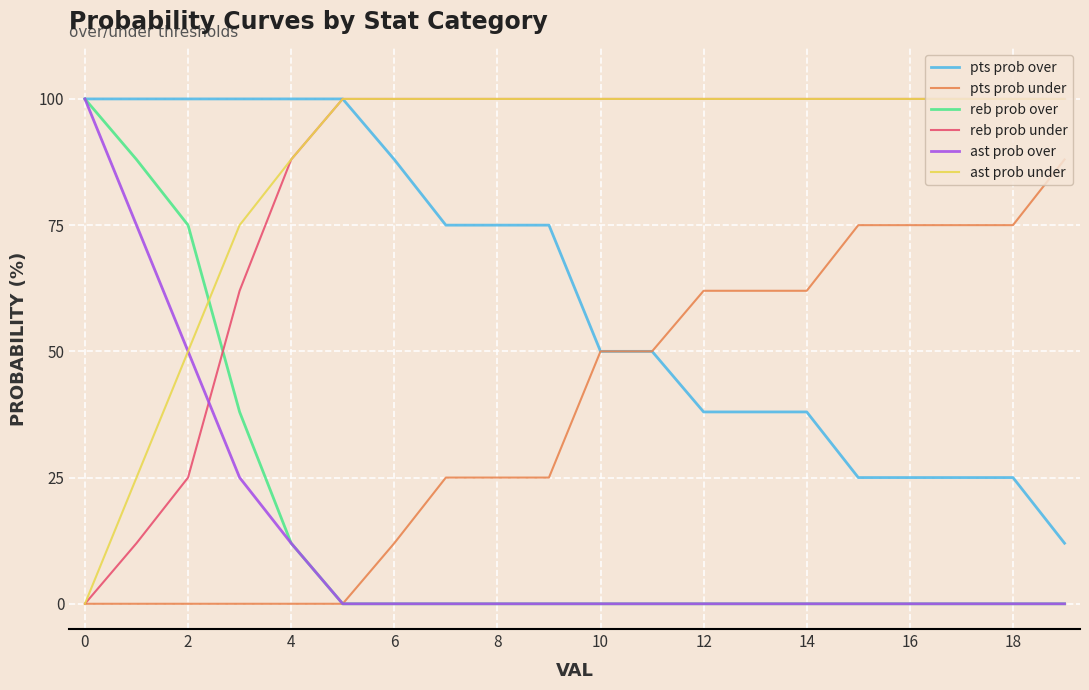

How many lines are shown in the chart?

6